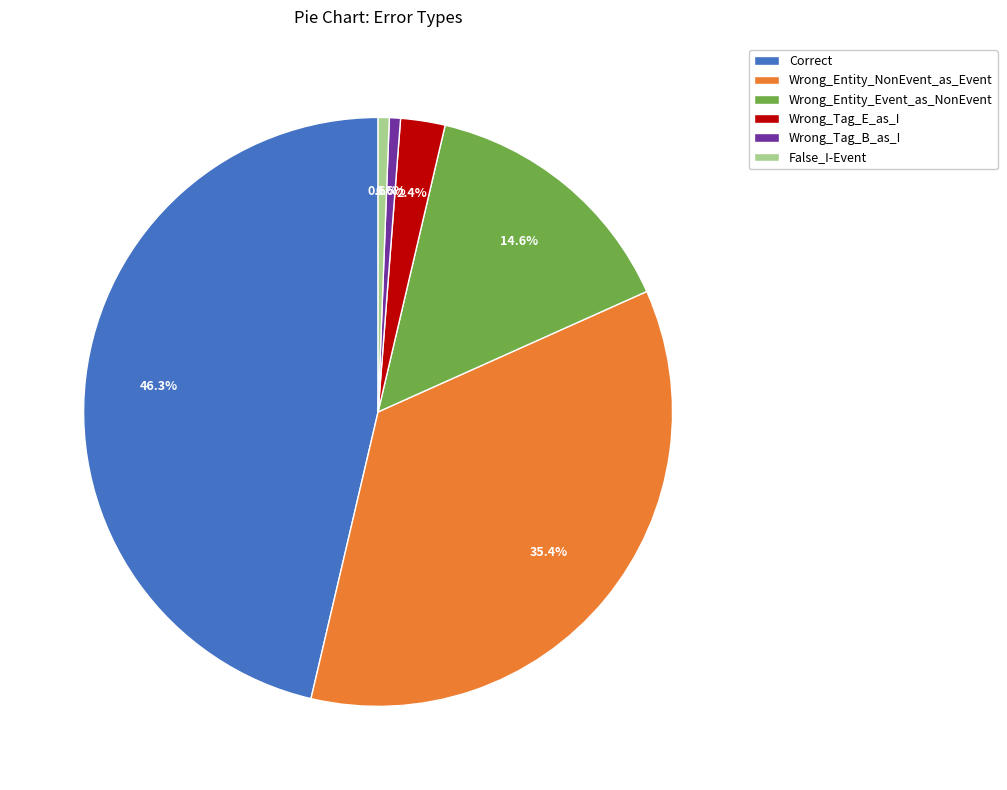

To the nearest percent, what is the combined percentage of Correct and Wrong_Entity_Event_as_NonEvent?

61%